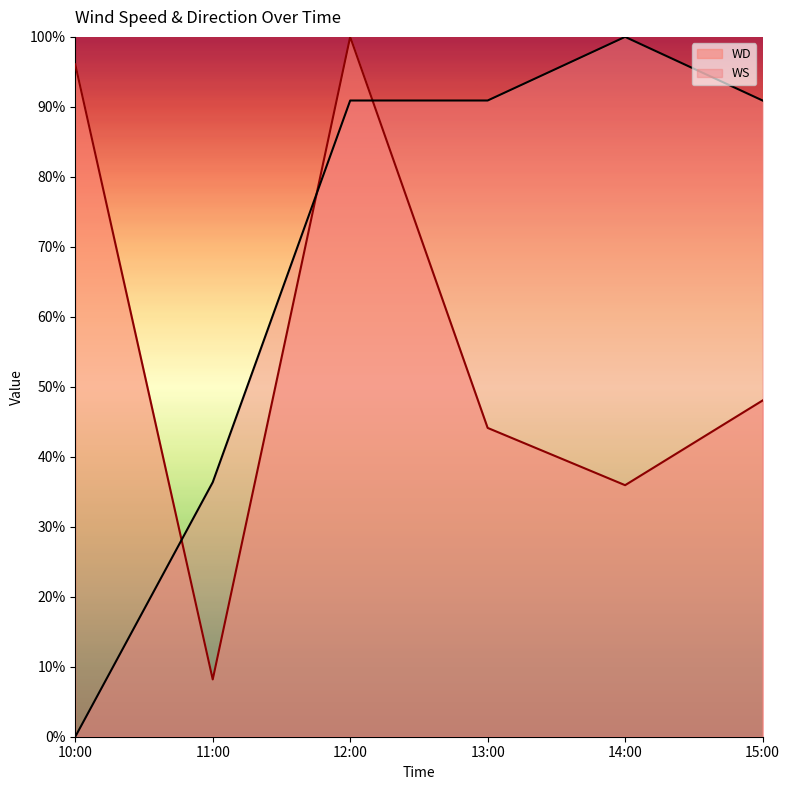

At how many categories does at least one series exceed 26?

6